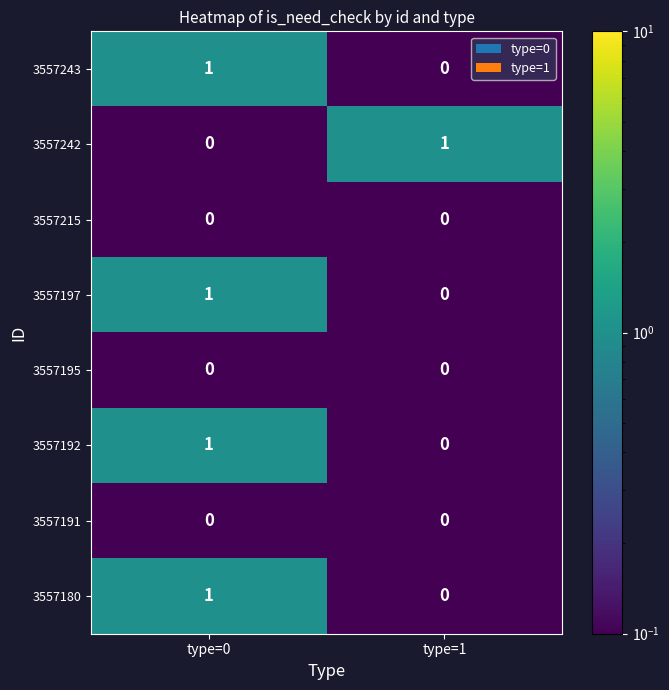

At which label is 3557197 closest to 0?

type=1